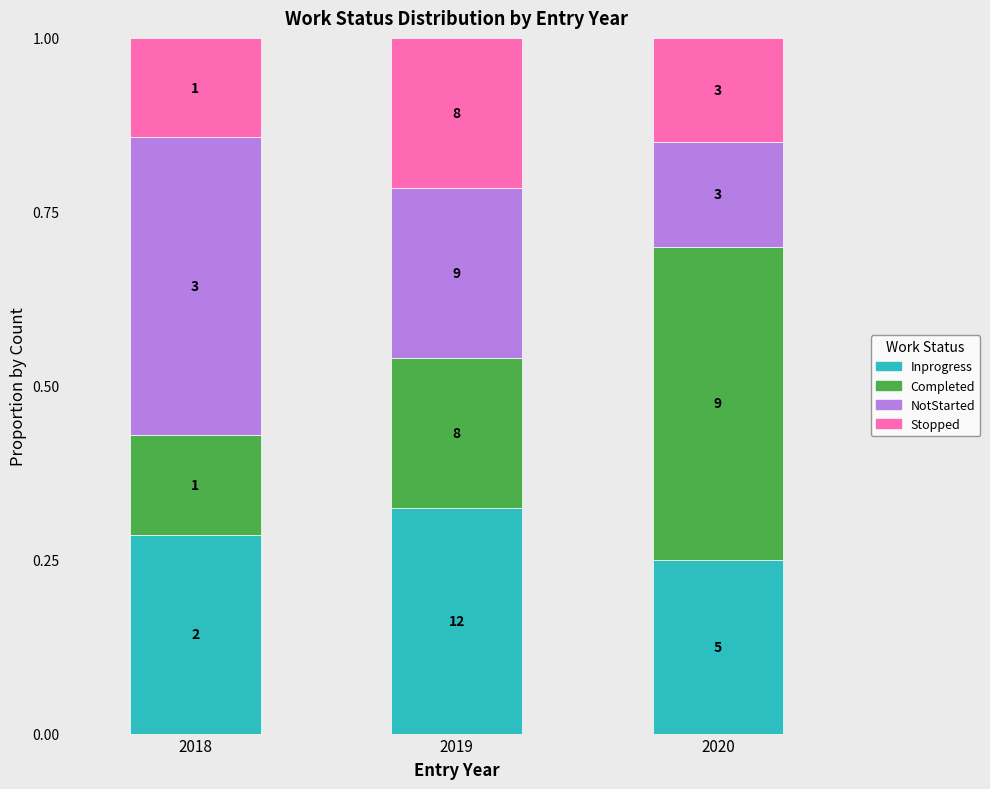

What are all the series names shown in the legend?

Inprogress, Completed, NotStarted, Stopped